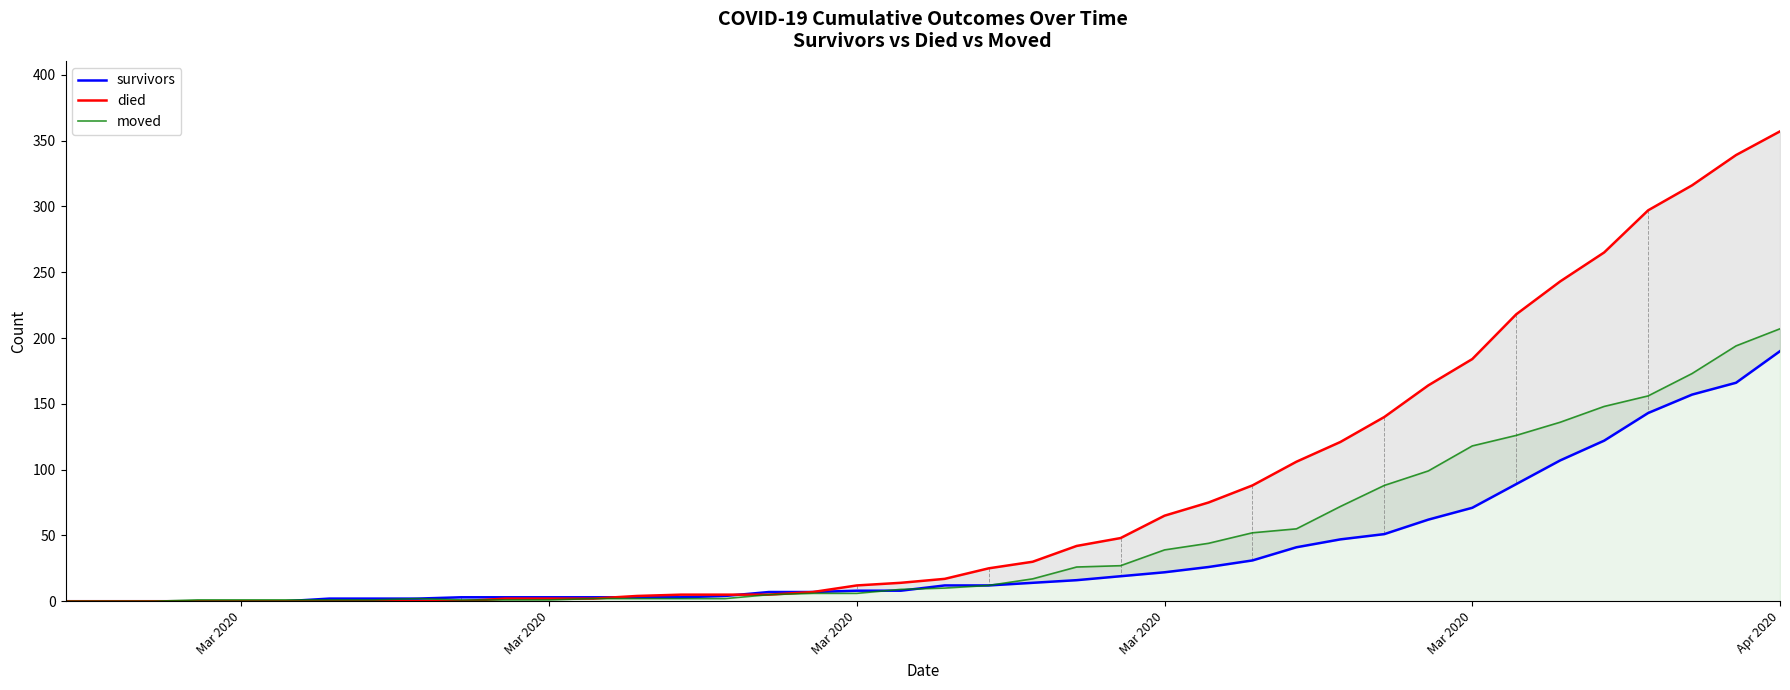

What is the greatest value displayed?

357